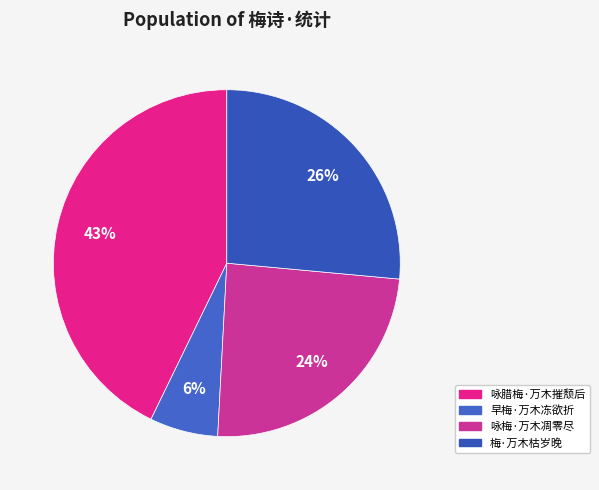

Do 梅·万木枯岁晚 and 咏腊梅·万木摧颓后 together represent more than half of the pie?

Yes